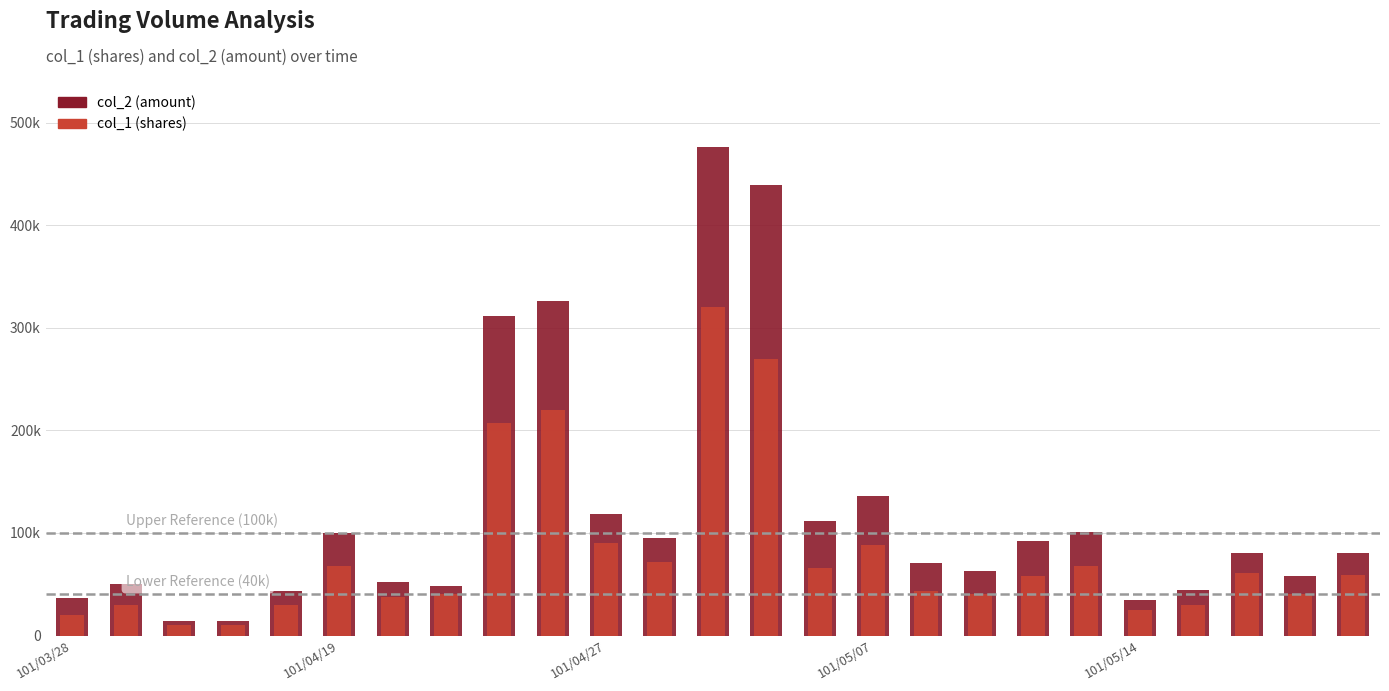

True or false: col_1 has a value of 36486 at 101/05/14.

False